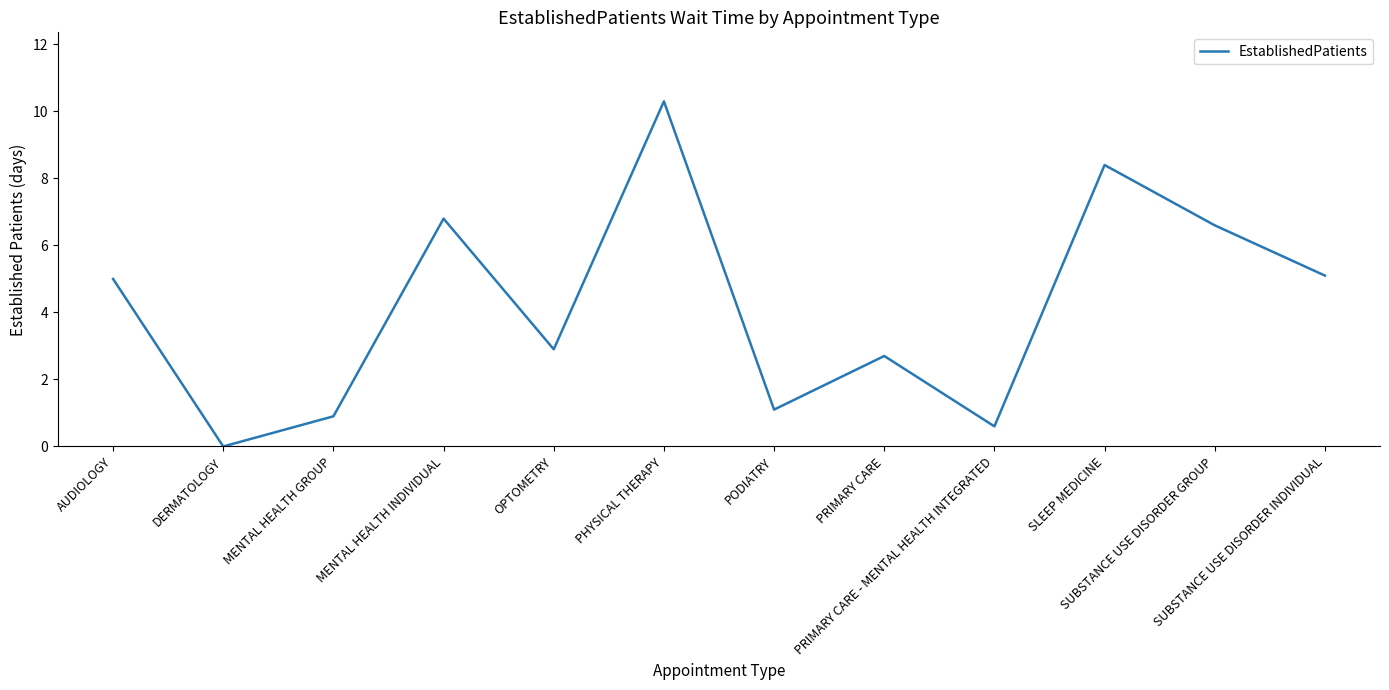

Reading left to right, what are all the values shown in this chart?

AUDIOLOGY=5.0	DERMATOLOGY=0.0	MENTAL HEALTH GROUP=0.9	MENTAL HEALTH INDIVIDUAL=6.8	OPTOMETRY=2.9	PHYSICAL THERAPY=10.3	PODIATRY=1.1	PRIMARY CARE=2.7	PRIMARY CARE - MENTAL HEALTH INTEGRATED=0.6	SLEEP MEDICINE=8.4	SUBSTANCE USE DISORDER GROUP=6.6	SUBSTANCE USE DISORDER INDIVIDUAL=5.1